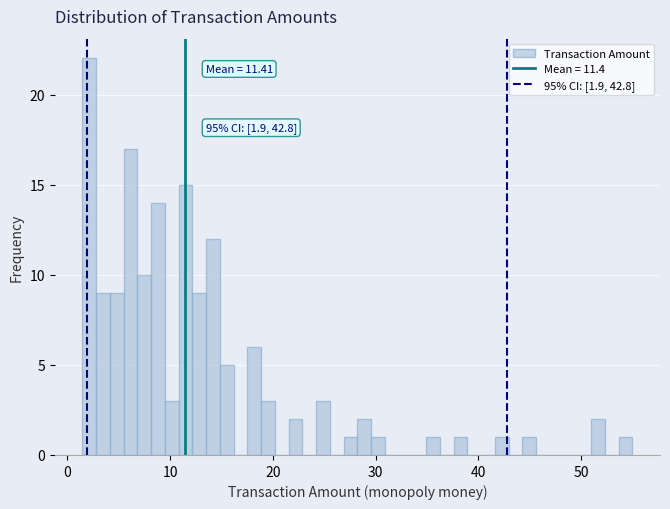

Read against the x-axis, roughly where is the centre of the tallest bar?

2